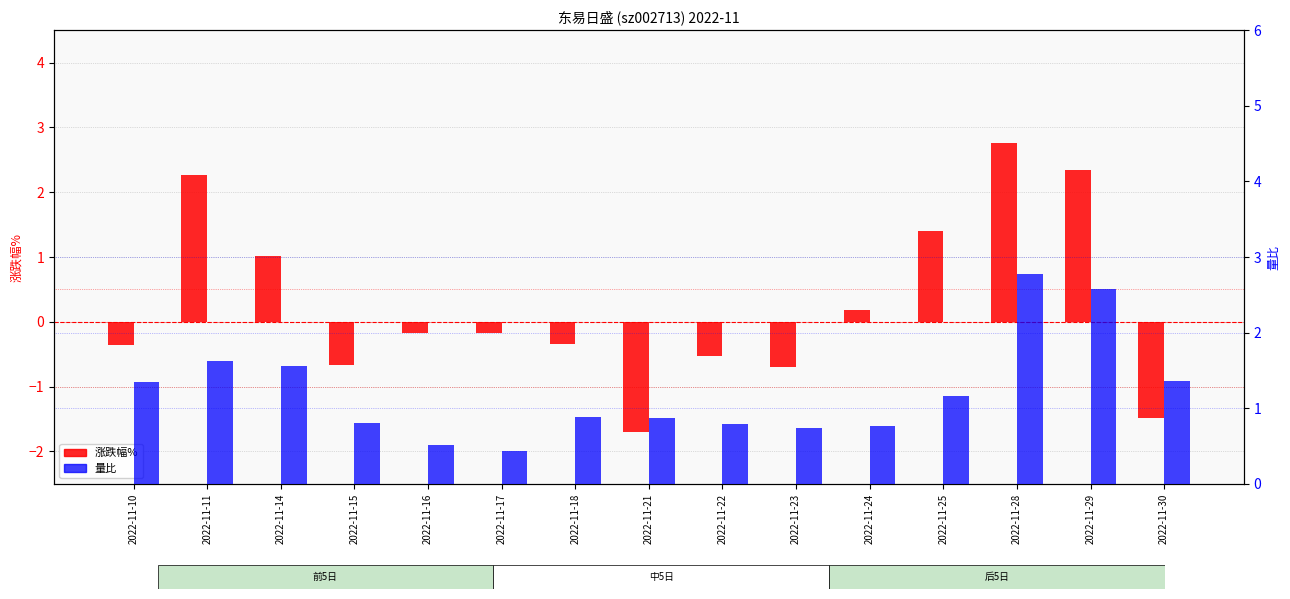

Reading right to left, what are all the values shown in this chart?

涨跌幅%: 2022-11-30=-1.5	2022-11-29=2.4	2022-11-28=2.8	2022-11-25=1.4	2022-11-24=0.2	2022-11-23=-0.7	2022-11-22=-0.5	2022-11-21=-1.7	2022-11-18=-0.3	2022-11-17=-0.2	2022-11-16=-0.2	2022-11-15=-0.7	2022-11-14=1.0	2022-11-11=2.3	2022-11-10=-0.3
量比: 2022-11-30=1.4	2022-11-29=2.6	2022-11-28=2.8	2022-11-25=1.2	2022-11-24=0.8	2022-11-23=0.7	2022-11-22=0.8	2022-11-21=0.9	2022-11-18=0.9	2022-11-17=0.4	2022-11-16=0.5	2022-11-15=0.8	2022-11-14=1.6	2022-11-11=1.6	2022-11-10=1.4